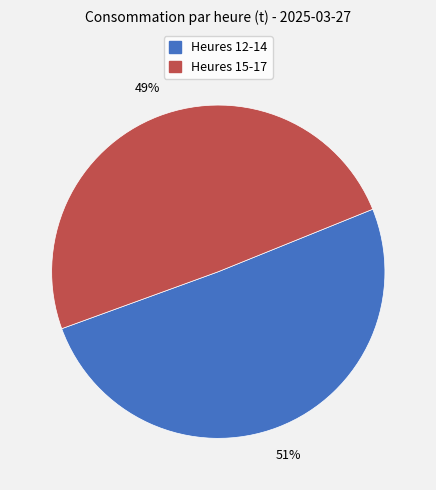

To the nearest percent, what is the average slice percentage?

50%